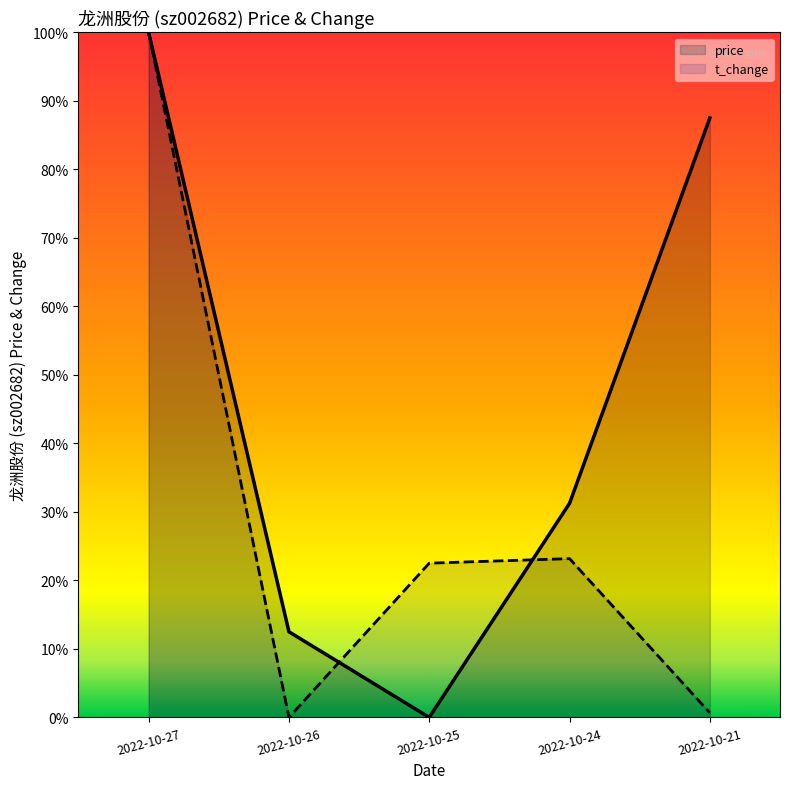

Which series has the largest range (max minus min)?

price